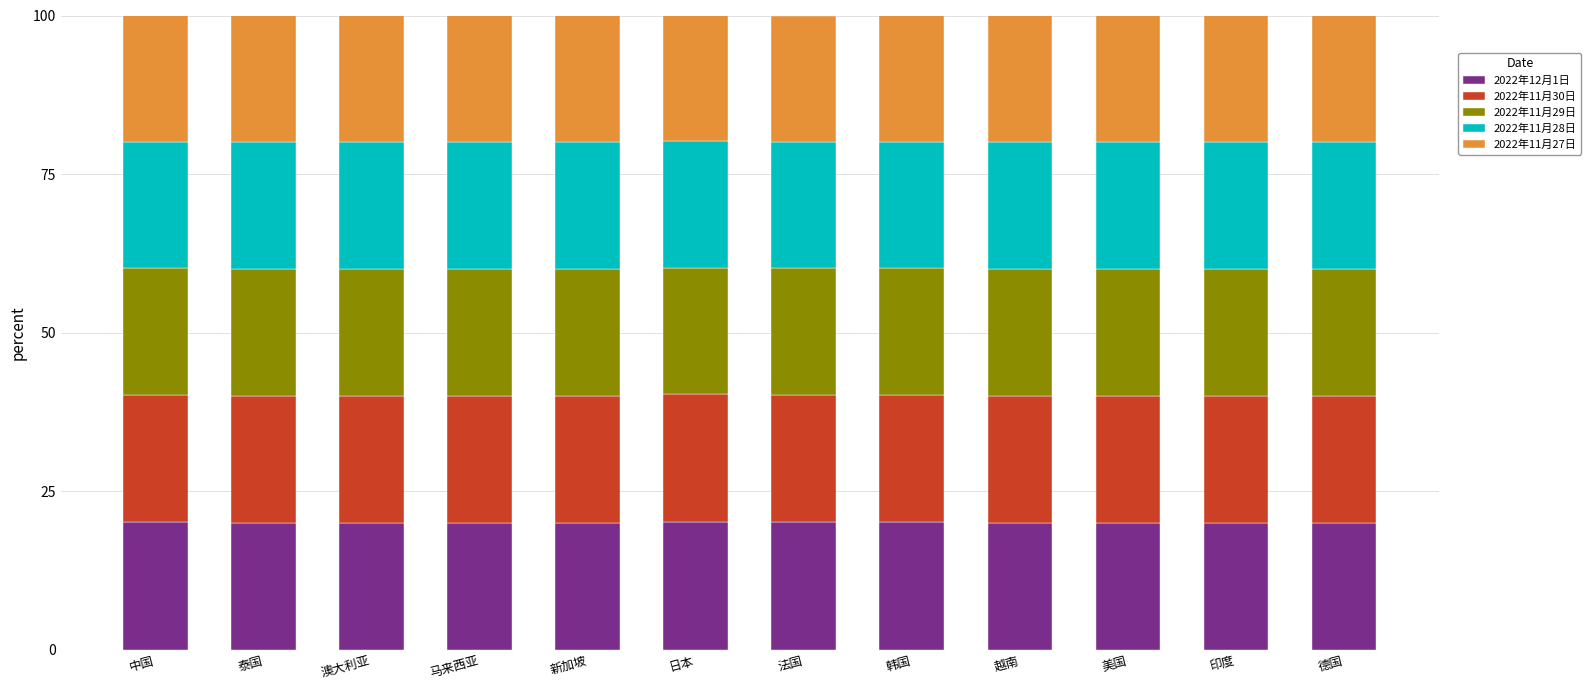

Does the chart contain any negative values?

No